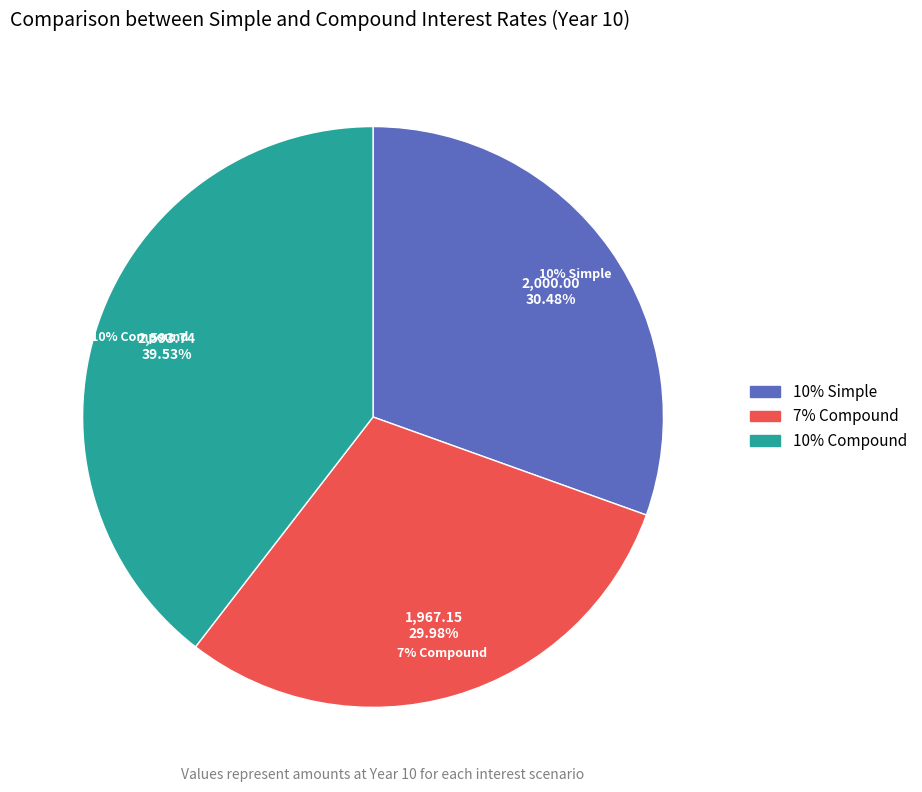

Is there a majority slice in this chart?

No